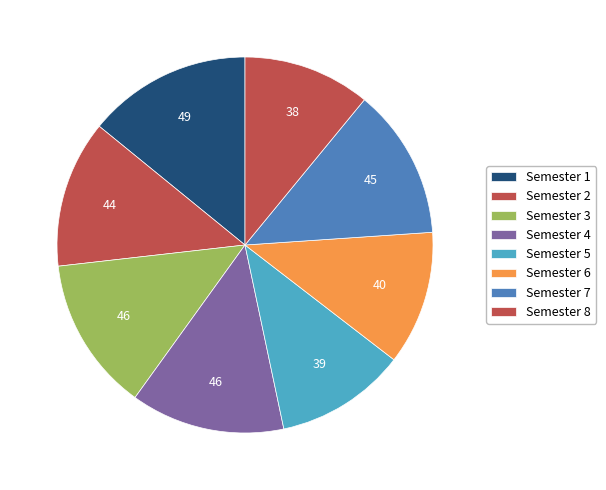

What percentage is NOT represented by Semester 6?

88.5%